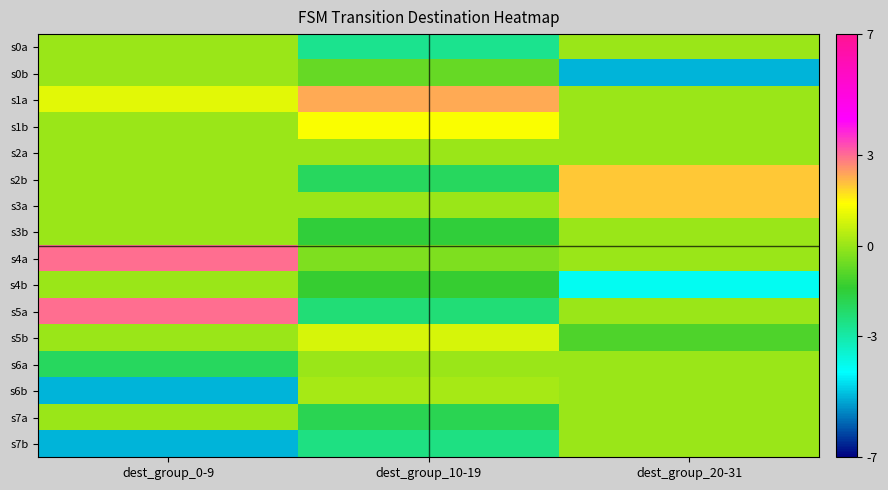

Reading left to right, what are all the values shown in this chart?

s0a: dest_group_0-9=0.0	dest_group_10-19=-2.7	dest_group_20-31=0.0
s0b: dest_group_0-9=0.0	dest_group_10-19=-0.7	dest_group_20-31=-5.0
s1a: dest_group_0-9=1.0	dest_group_10-19=2.3	dest_group_20-31=0.0
s1b: dest_group_0-9=0.0	dest_group_10-19=1.3	dest_group_20-31=0.0
s2a: dest_group_0-9=0.0	dest_group_10-19=0.0	dest_group_20-31=0.0
s2b: dest_group_0-9=0.0	dest_group_10-19=-2.0	dest_group_20-31=2.0
s3a: dest_group_0-9=0.0	dest_group_10-19=0.0	dest_group_20-31=2.0
s3b: dest_group_0-9=0.0	dest_group_10-19=-1.5	dest_group_20-31=0.0
s4a: dest_group_0-9=3.0	dest_group_10-19=-0.3	dest_group_20-31=0.0
s4b: dest_group_0-9=0.0	dest_group_10-19=-1.3	dest_group_20-31=-4.0
s5a: dest_group_0-9=3.0	dest_group_10-19=-2.3	dest_group_20-31=0.0
s5b: dest_group_0-9=0.0	dest_group_10-19=0.8	dest_group_20-31=-1.0
s6a: dest_group_0-9=-2.0	dest_group_10-19=0.0	dest_group_20-31=0.0
s6b: dest_group_0-9=-5.0	dest_group_10-19=0.2	dest_group_20-31=0.0
s7a: dest_group_0-9=0.0	dest_group_10-19=-1.8	dest_group_20-31=0.0
s7b: dest_group_0-9=-5.0	dest_group_10-19=-2.5	dest_group_20-31=0.0